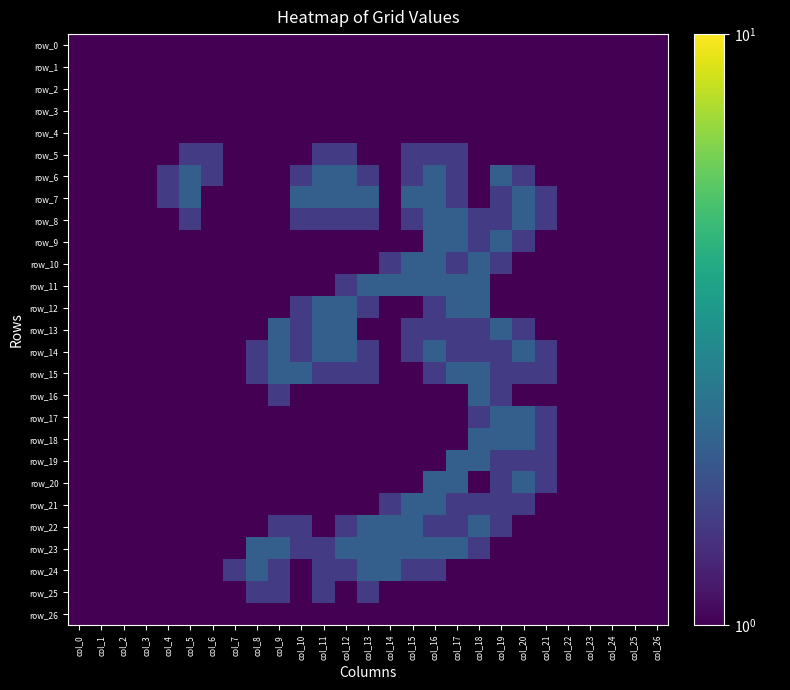

What is the sum of the row_5 values at col_9 and col_15?

2.5